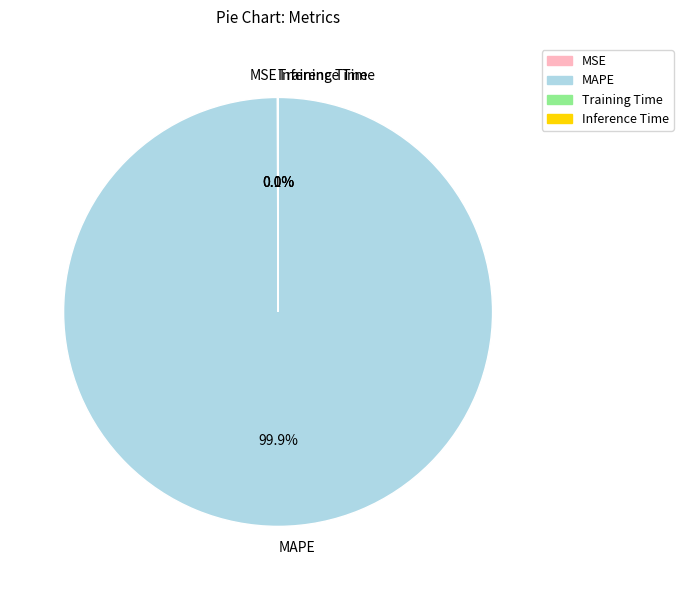

What portion of the pie excludes MAPE?

0.1%